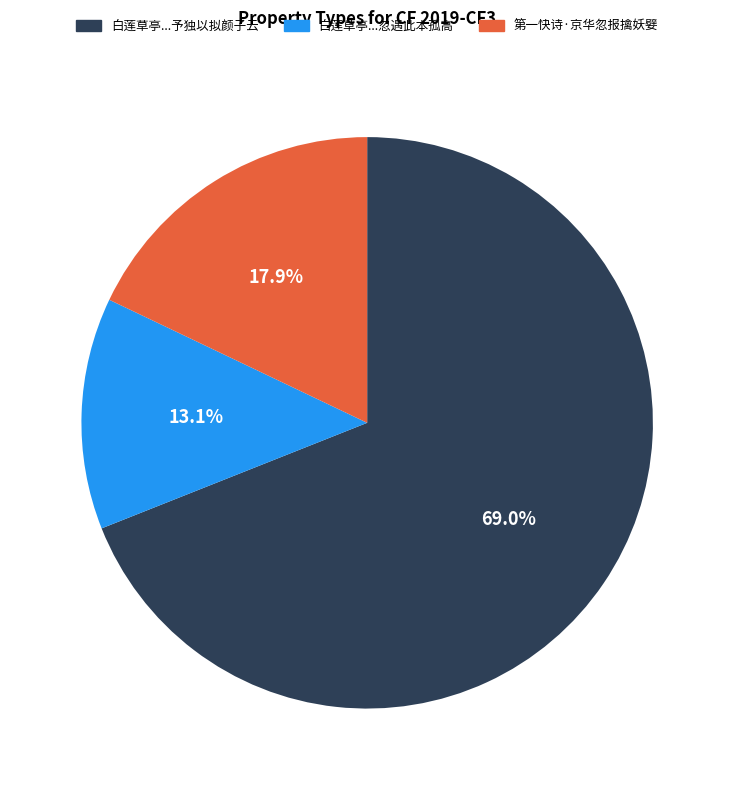

What portion of the pie excludes 第一快诗·京华忽报擒妖嬖?

82.1%